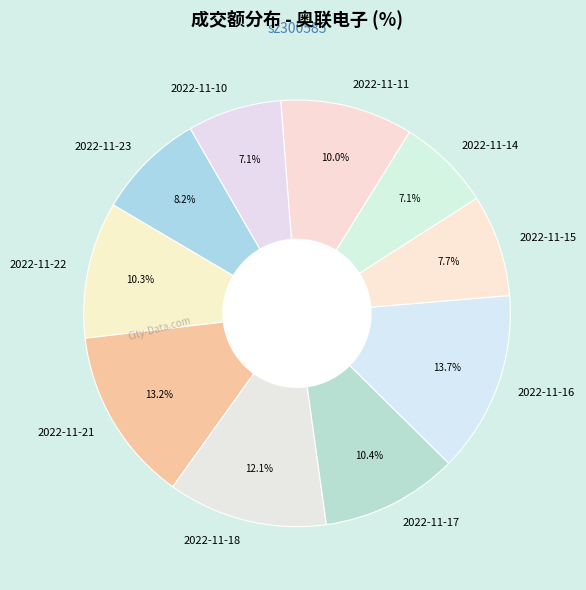

Is 2022-11-23 the majority of the pie?

No